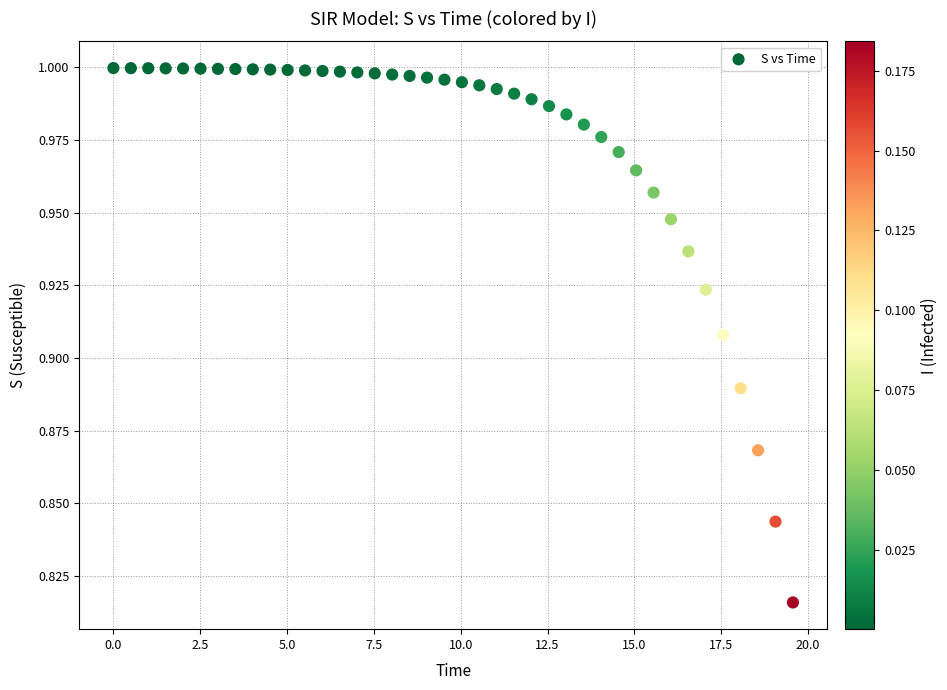

What is the range of X values (max minus min)?

19.6